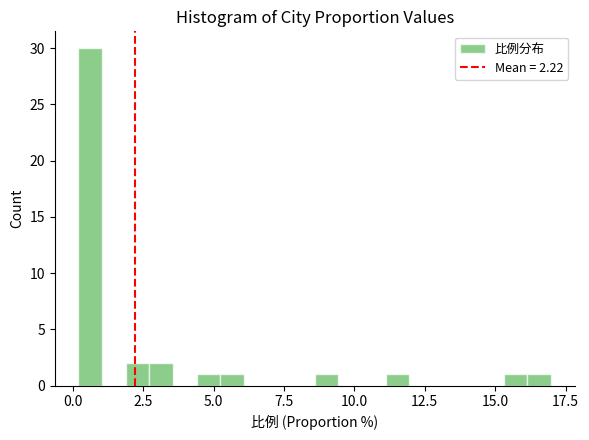

Around what value on the x-axis is the tallest bar? Give the approximate position of its centre, as read against the axis.

0.5